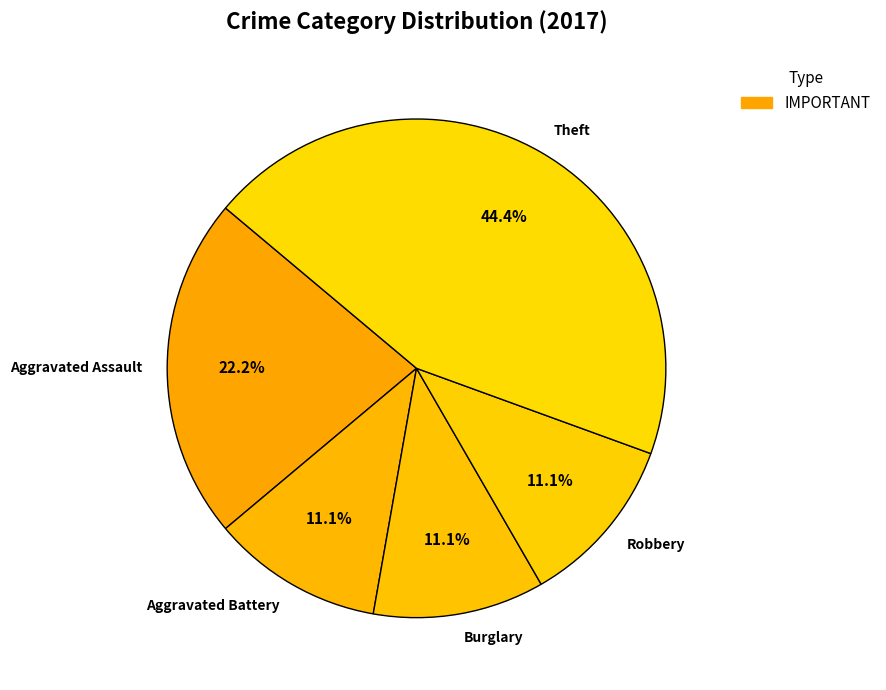

How many slices are in this pie chart?

5